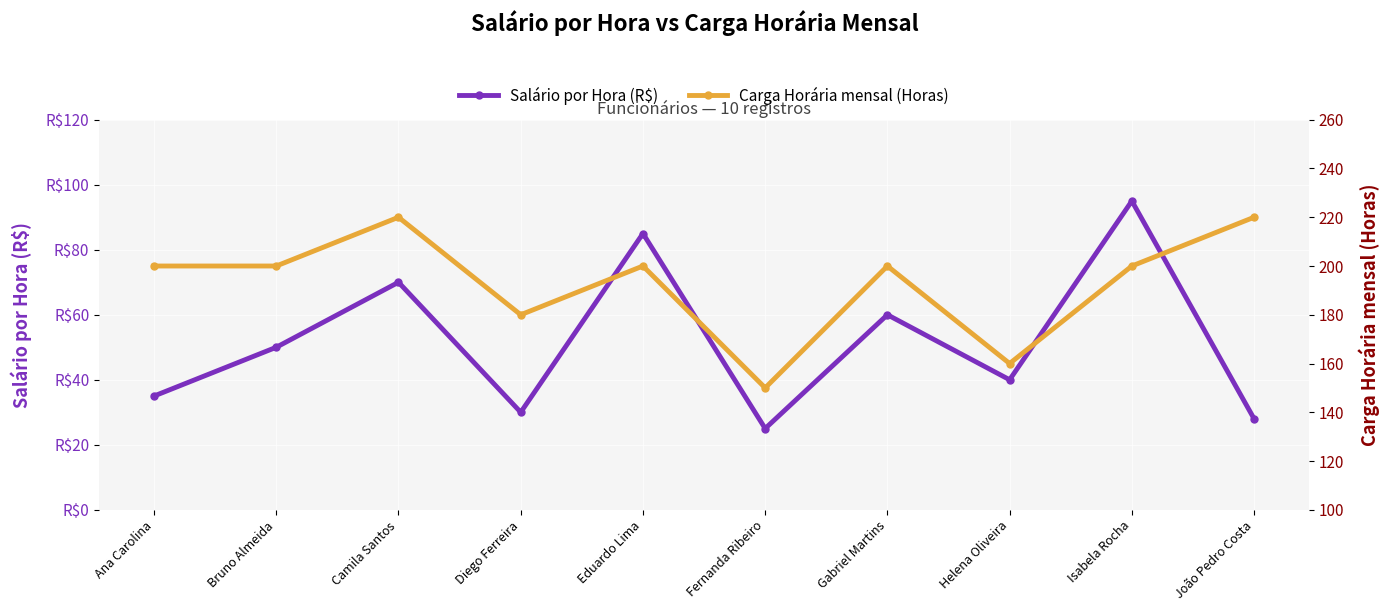

What is the smallest value displayed?

25